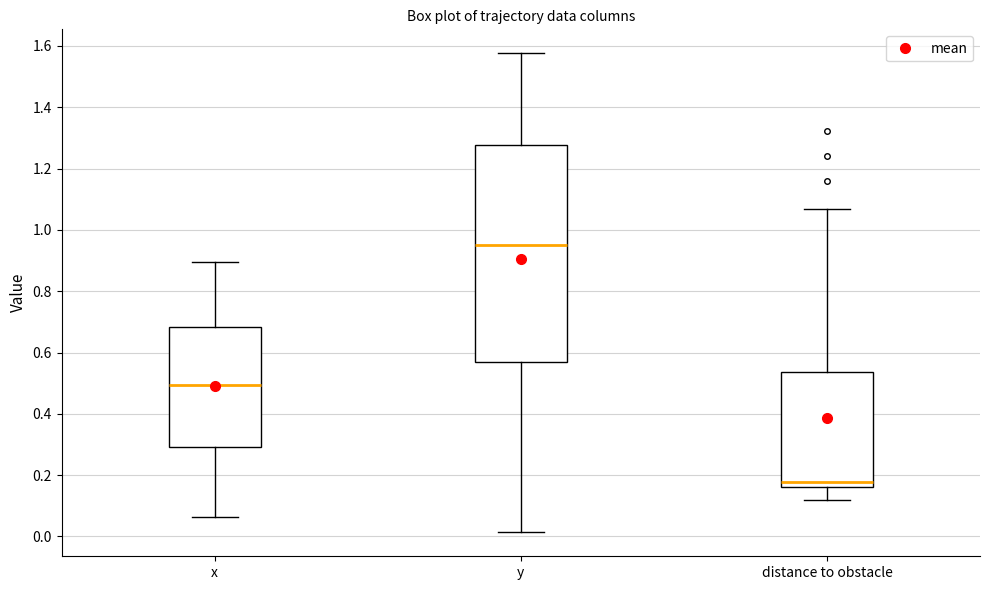

Reading left to right, read every box against the y-axis: the position of its median line, the range the box covers, and the ends of its whiskers. The values are not printed on the chart, so give them approximately, as read against the axis.

x: median 0.50, box 0.30 to 0.68, whiskers 0.06 to 0.90
y: median 0.96, box 0.56 to 1.28, whiskers 0.02 to 1.58
distance to obstacle: median 0.18, box 0.16 to 0.54, whiskers 0.12 to 1.06